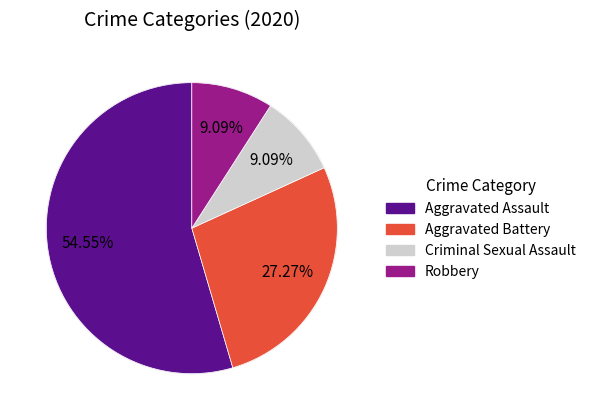

Which category has the biggest portion of the pie?

Aggravated Assault